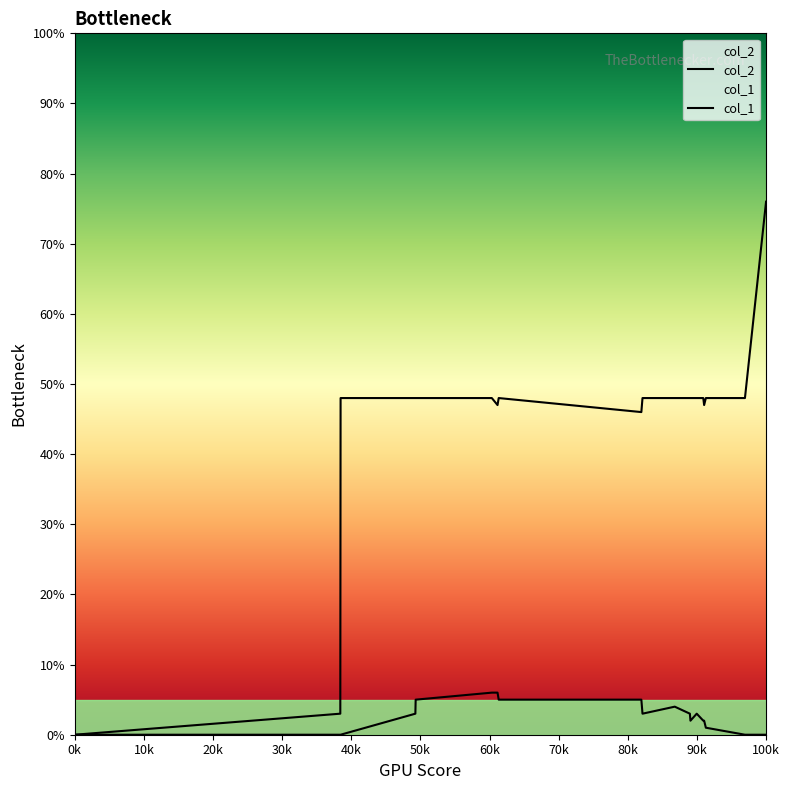

Does the chart display data point markers on the line(s)?

No